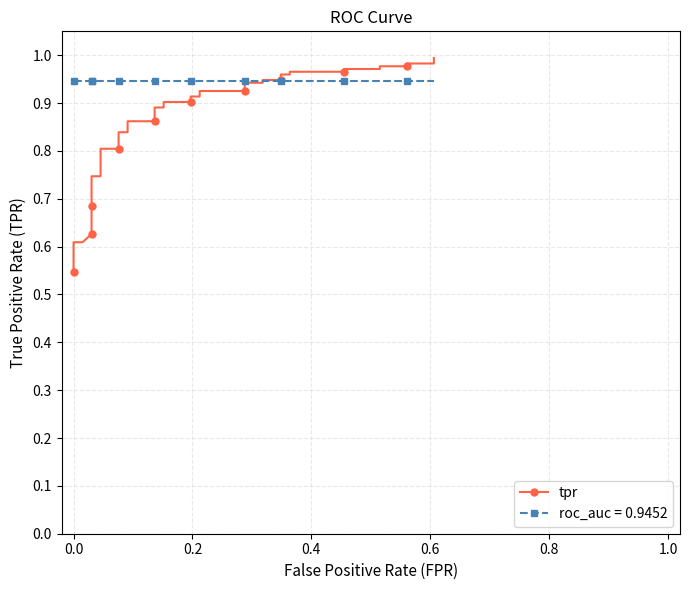

Reading right to left, what are all the values shown in this chart?

1.0	1.0	1.0	1.0	1.0	1.0	1.0	1.0	1.0	1.0	1.0	0.9	0.9	0.9	0.9	0.9	0.9	0.9	0.9	0.9	0.9	0.9	0.9	0.9	0.9	0.8	0.8	0.8	0.8	0.7	0.7	0.7	0.7	0.7	0.6	0.6	0.6	0.6	0.6	0.5